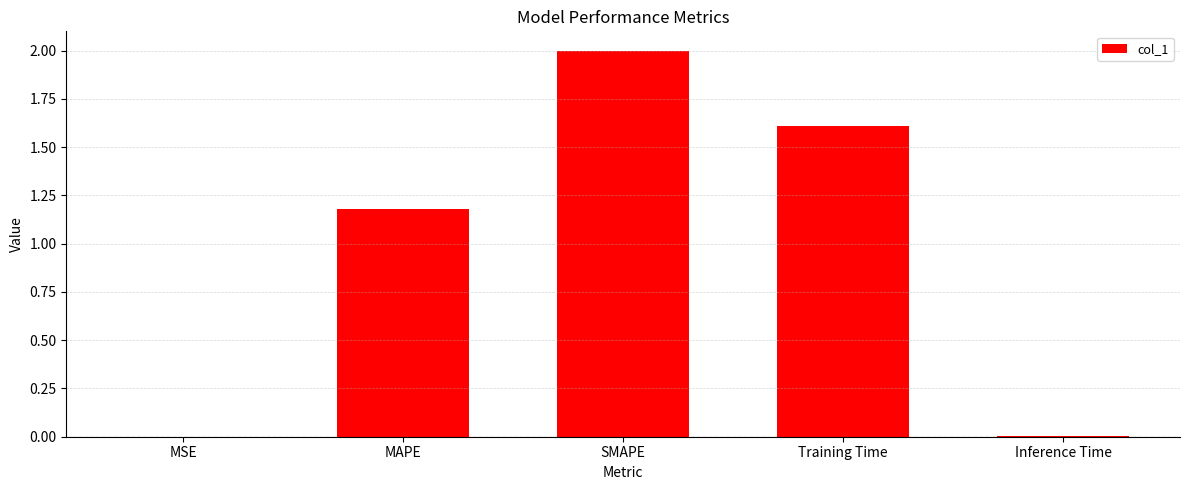

Which has a higher value, SMAPE or MSE?

SMAPE